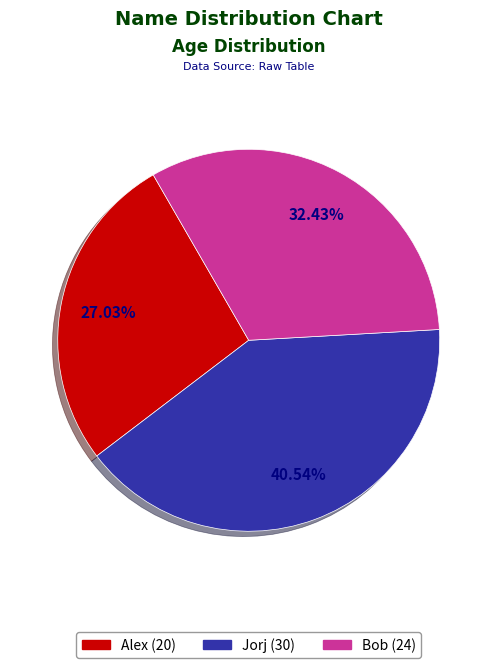

Which has a higher value, Alex or Bob?

Bob